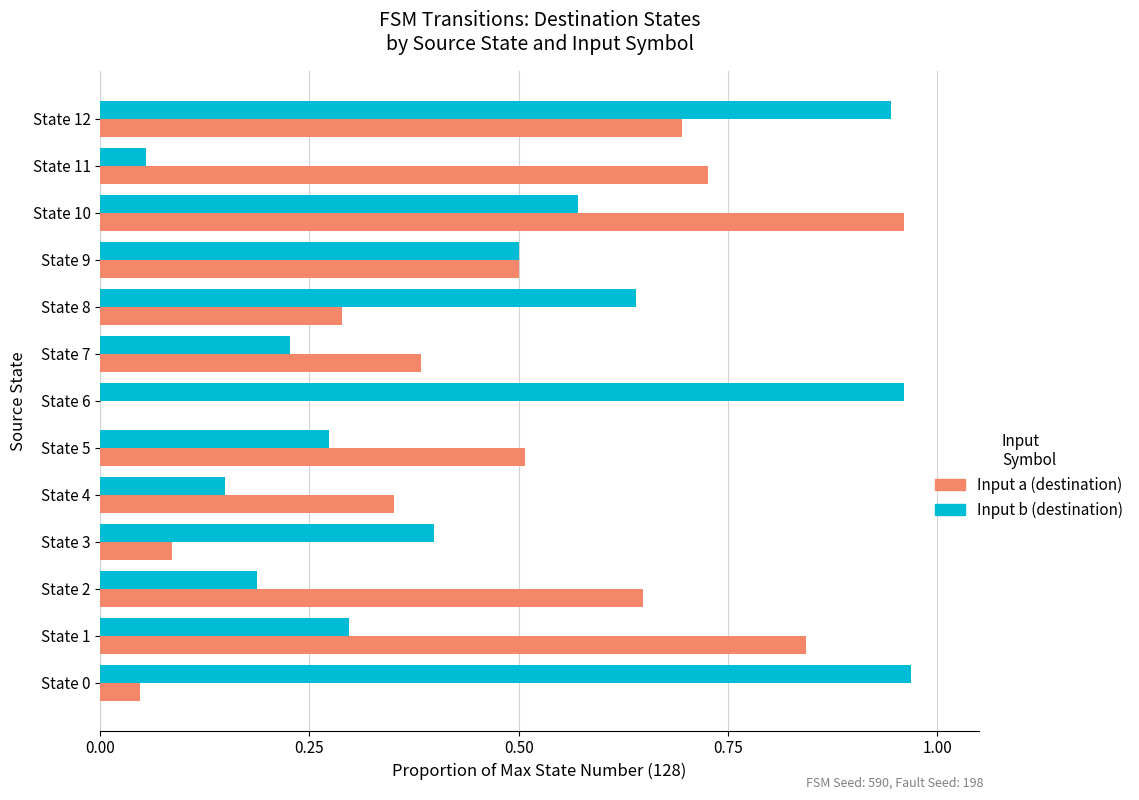

At which category is the sum across all series the highest?

State 12